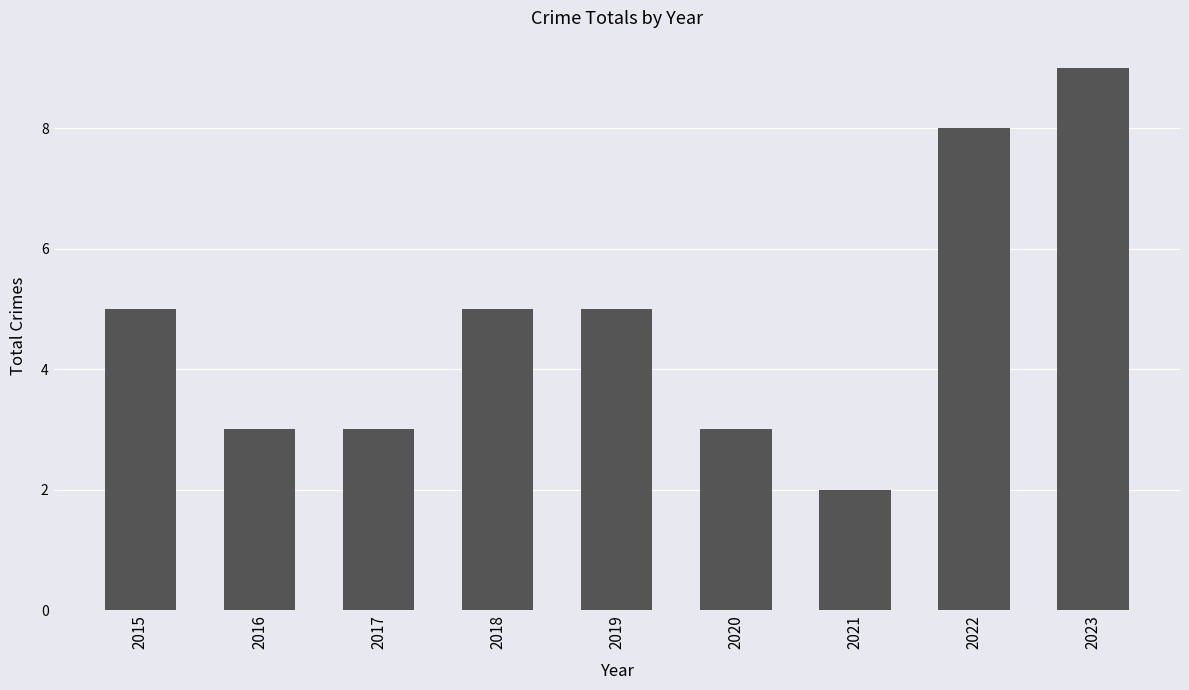

What is the ratio of the value at 2022 to the value at 2023?

0.9